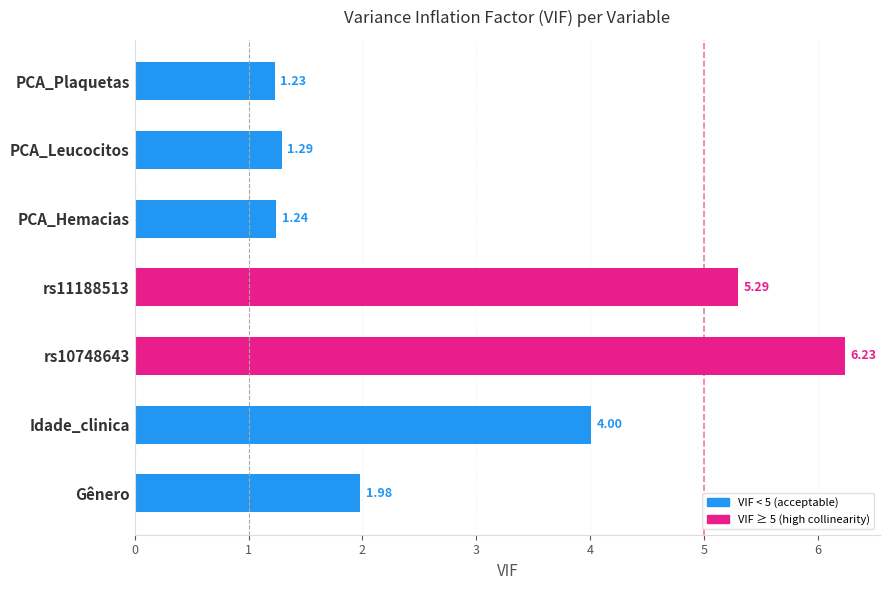

Between PCA_Hemacias and rs10748643, which is larger?

rs10748643